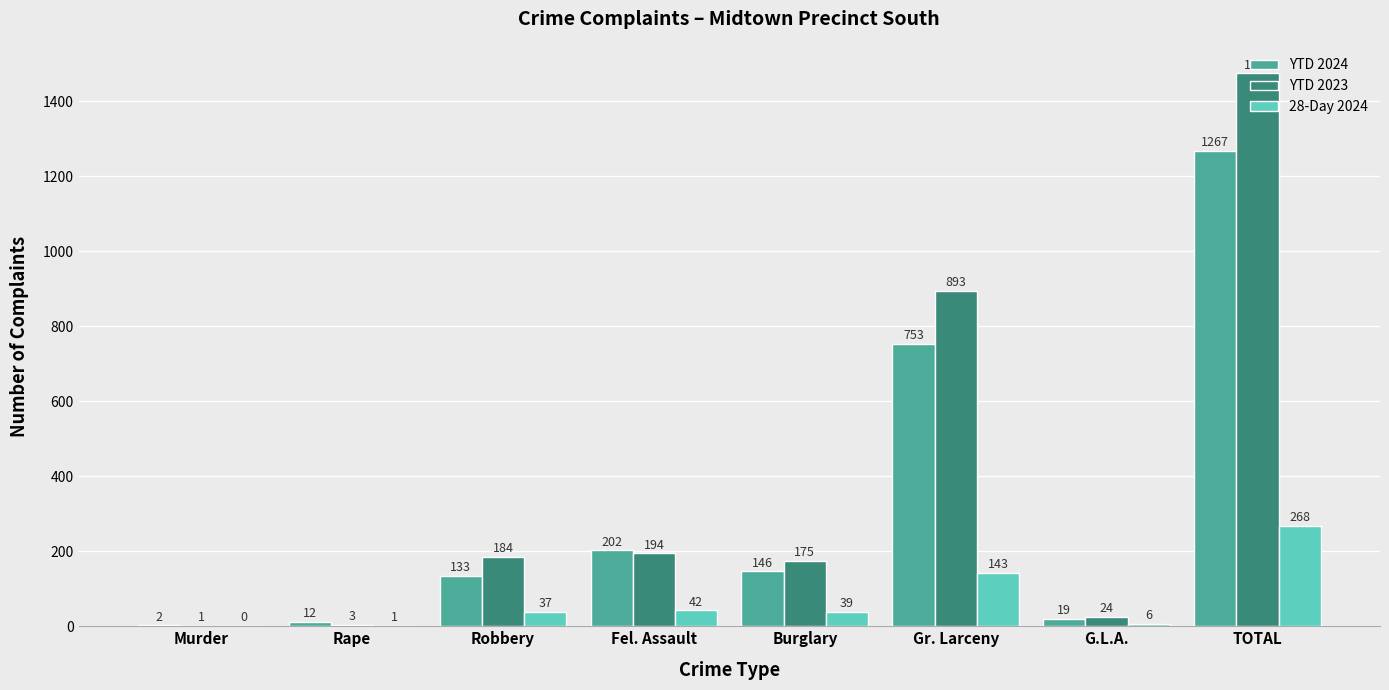

Reading left to right, list all the values displayed in this chart.

YTD 2024: Murder=2	Rape=12	Robbery=133	Fel. Assault=202	Burglary=146	Gr. Larceny=753	G.L.A.=19	TOTAL=1267
YTD 2023: Murder=1	Rape=3	Robbery=184	Fel. Assault=194	Burglary=175	Gr. Larceny=893	G.L.A.=24	TOTAL=1474
28-Day 2024: Murder=0	Rape=1	Robbery=37	Fel. Assault=42	Burglary=39	Gr. Larceny=143	G.L.A.=6	TOTAL=268